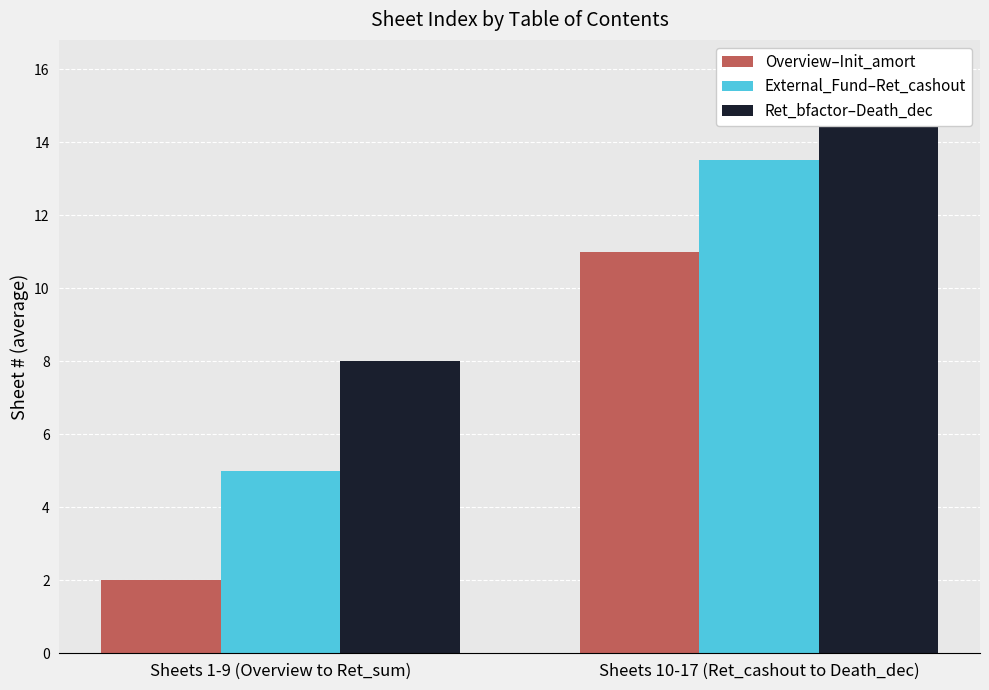

Count the number of categories in the chart.

2